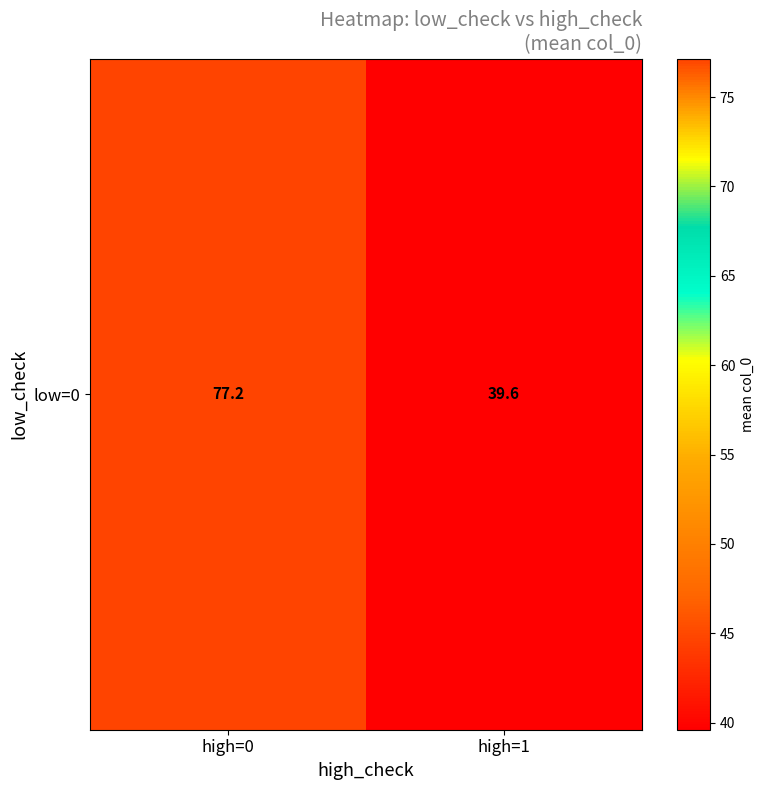

Between high=1 and high=0, which is larger?

high=0